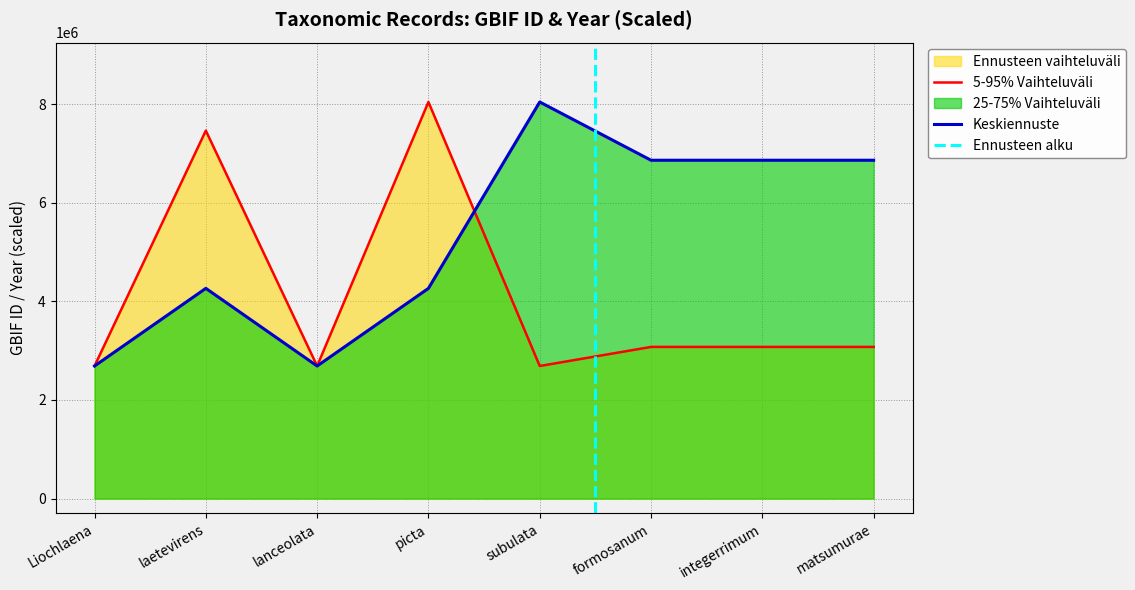

How many lines are shown in the chart?

2